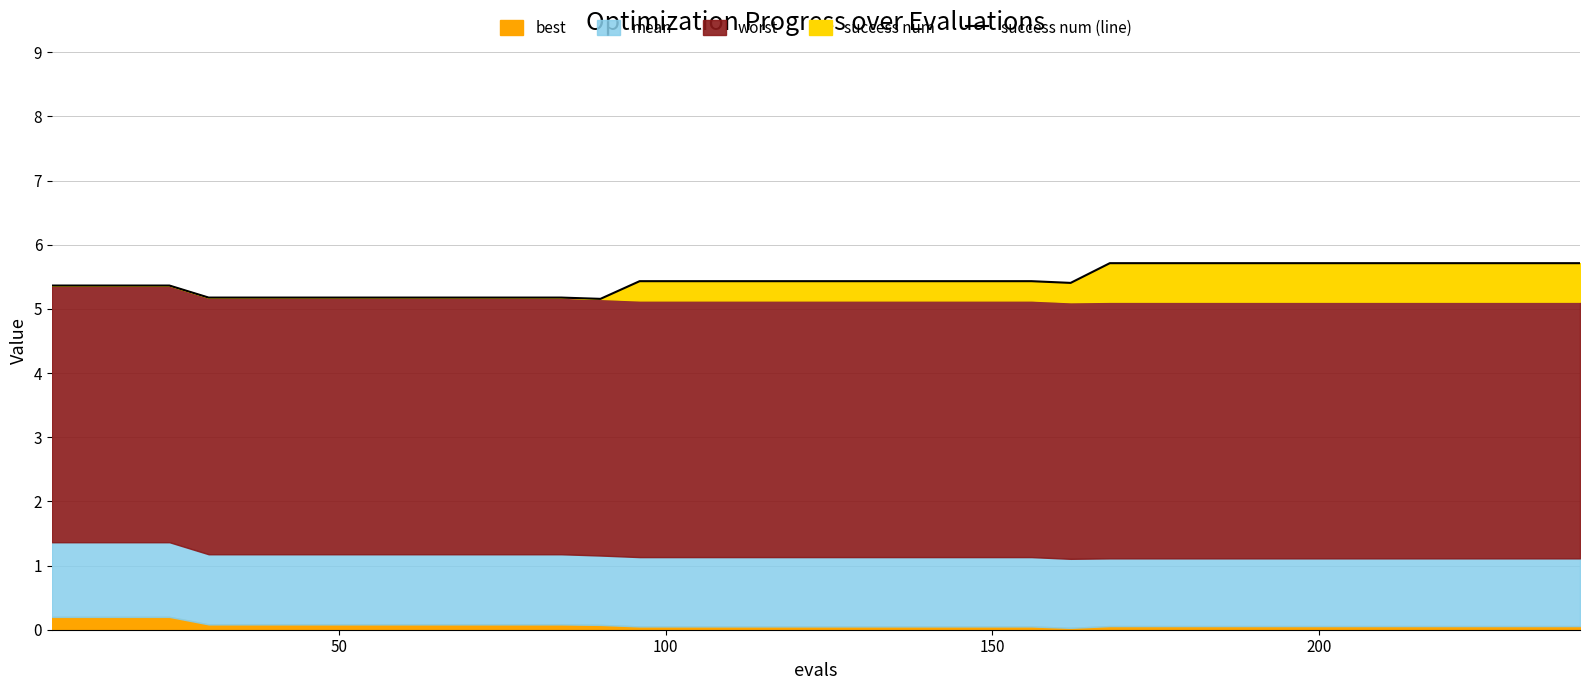

True or false: the data shows 9.4 at 19.

False